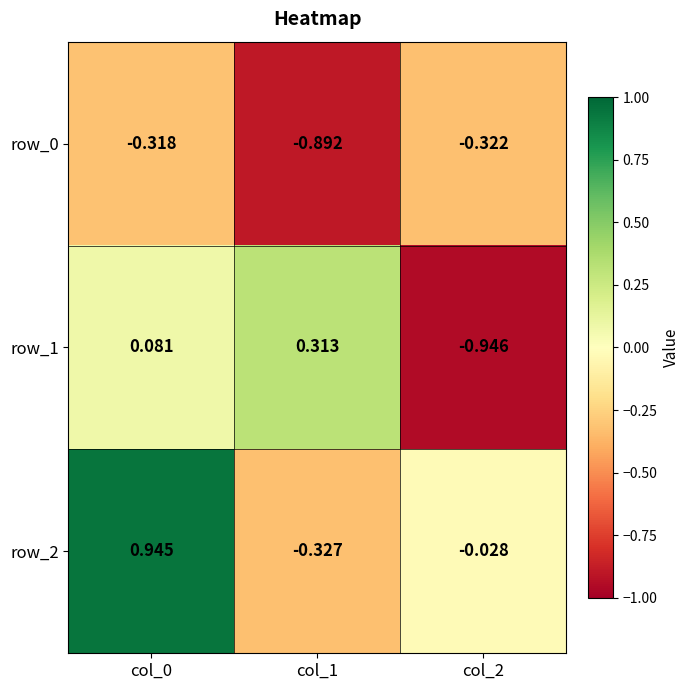

Is the value of row_1 at col_0 greater than the value of row_2 at col_2?

Yes